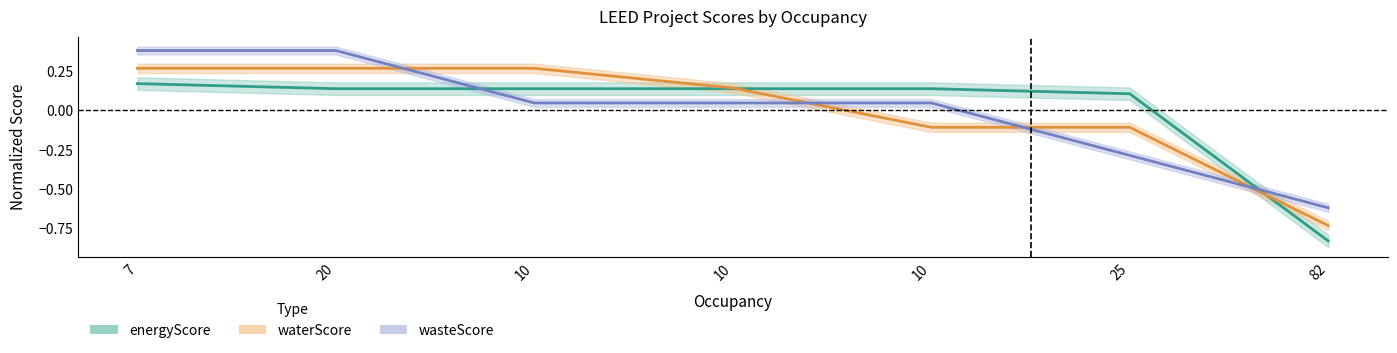

List the series in order of their peak value, lowest first.

energyScore, waterScore, wasteScore